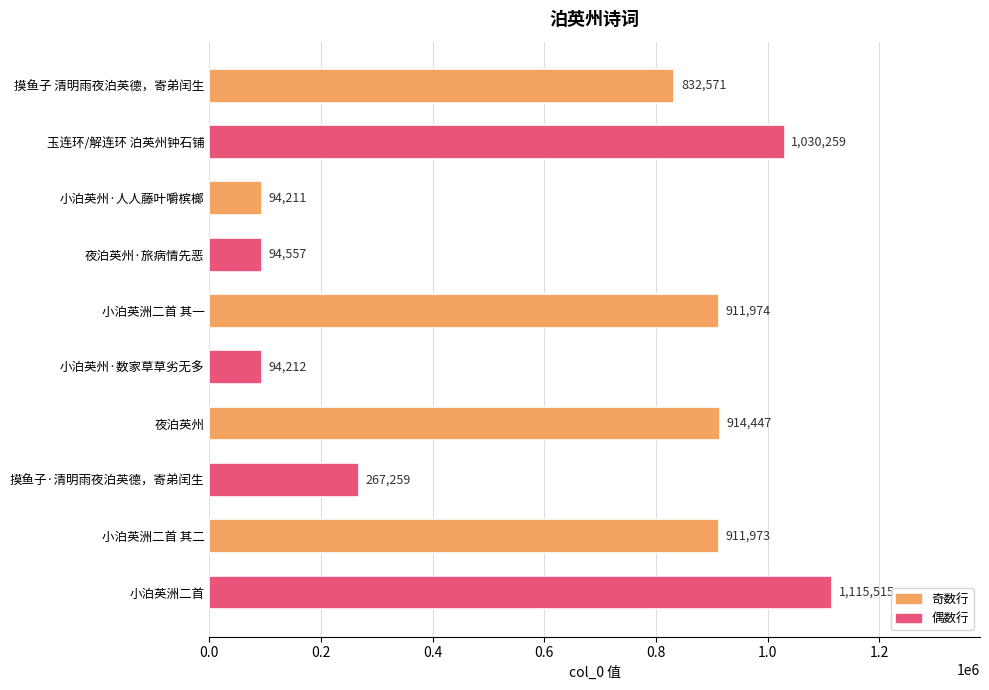

How many distinct data groups are displayed?

1